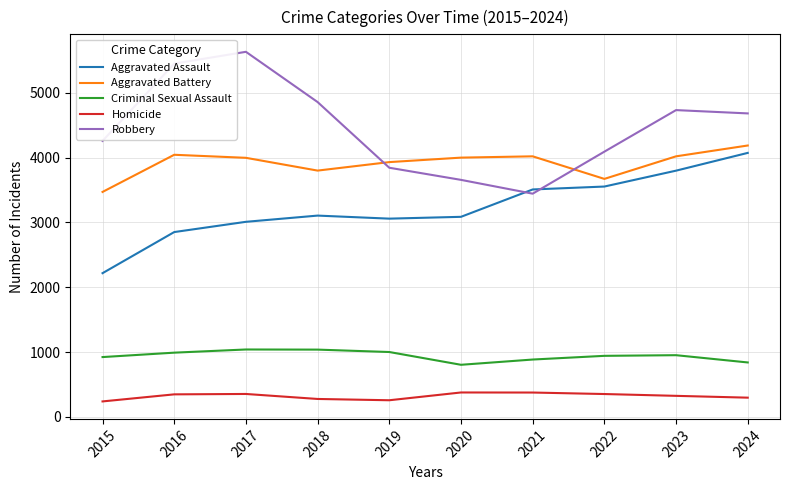

What is the difference between the highest and lowest values at 2015?

4018